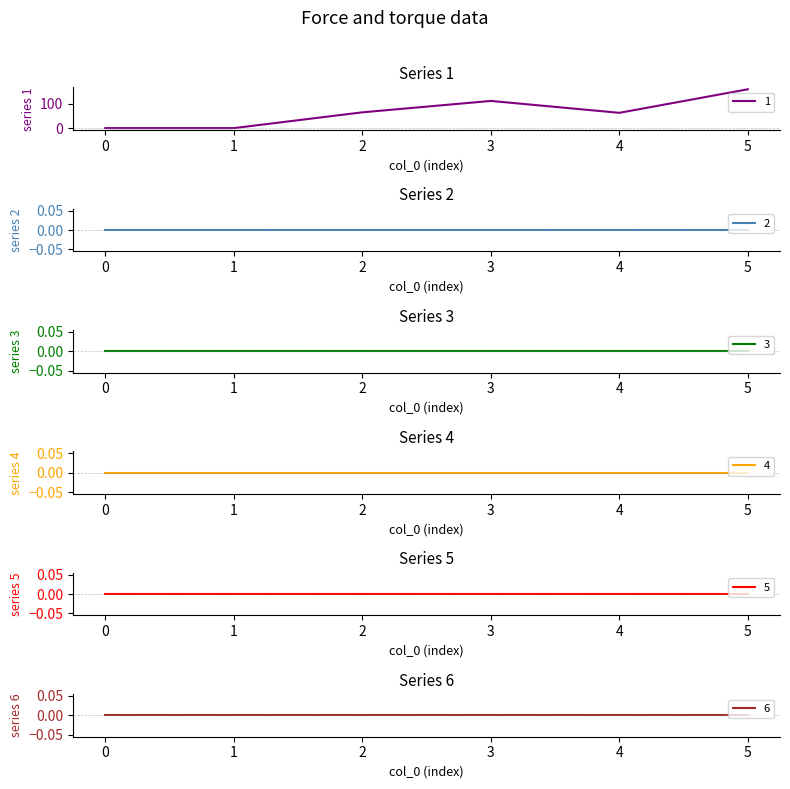

Between 0 and 5, which is larger?

5